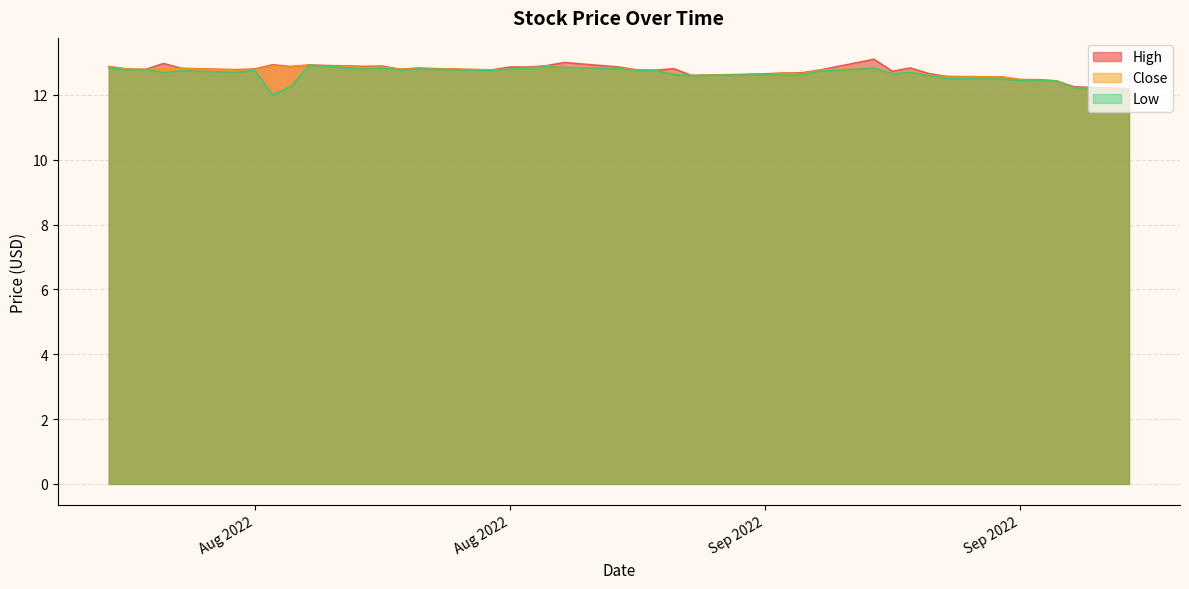

Reading left to right, transcribe all the data shown in this chart.

High: 12.9	12.8	12.8	13.0	12.8	12.8	12.8	12.9	12.9	12.9	12.9	12.9	12.8	12.8	12.8	12.8	12.9	12.9	12.9	13.0	12.9	12.8	12.8	12.8	12.6	12.7	12.7	12.7	12.8	13.1	12.7	12.8	12.7	12.6	12.6	12.5	12.5	12.4	12.2	12.2
Close: 12.9	12.8	12.8	12.8	12.8	12.8	12.8	12.9	12.9	12.9	12.8	12.9	12.8	12.8	12.8	12.8	12.8	12.8	12.9	12.8	12.8	12.8	12.8	12.6	12.6	12.6	12.7	12.6	12.8	12.8	12.7	12.7	12.6	12.6	12.6	12.5	12.4	12.4	12.2	12.2
Low: 12.8	12.8	12.8	12.7	12.7	12.7	12.8	12.0	12.3	12.9	12.8	12.8	12.8	12.8	12.8	12.8	12.8	12.8	12.9	12.8	12.8	12.8	12.8	12.6	12.6	12.6	12.6	12.6	12.7	12.8	12.7	12.7	12.6	12.5	12.5	12.4	12.4	12.4	12.2	12.1